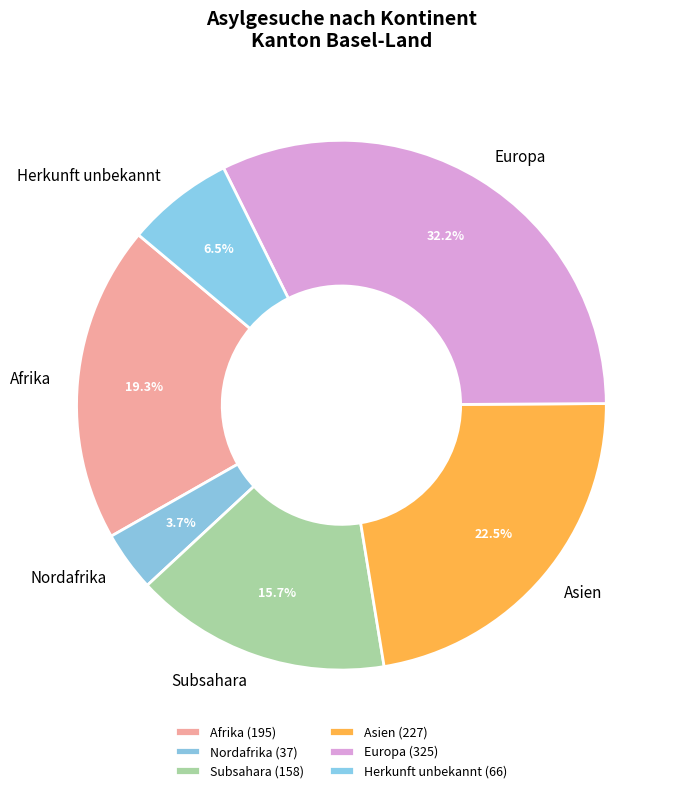

To the nearest percent, what is the difference between the Afrika and Subsahara slice percentages?

4%